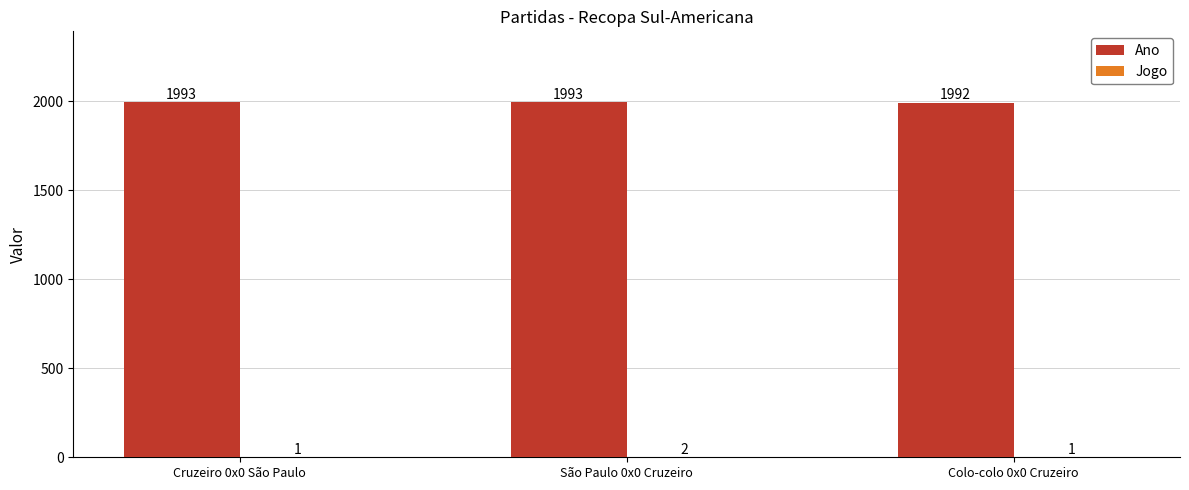

At which category is the sum across all series the highest?

São Paulo 0x0 Cruzeiro